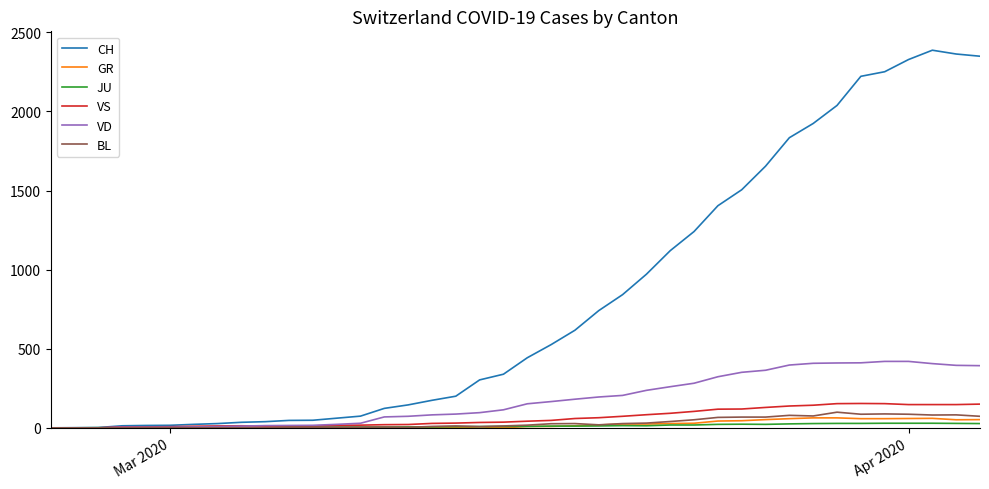

How many lines are shown in the chart?

6